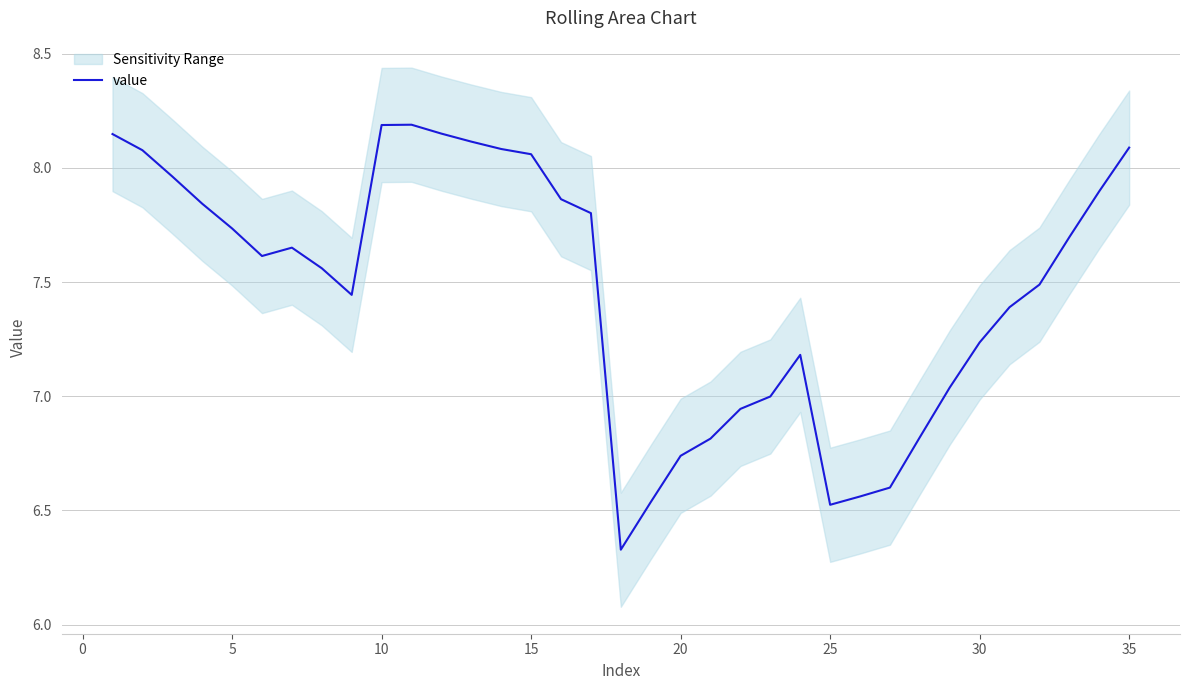

What is the highest value of the value series?

8.2